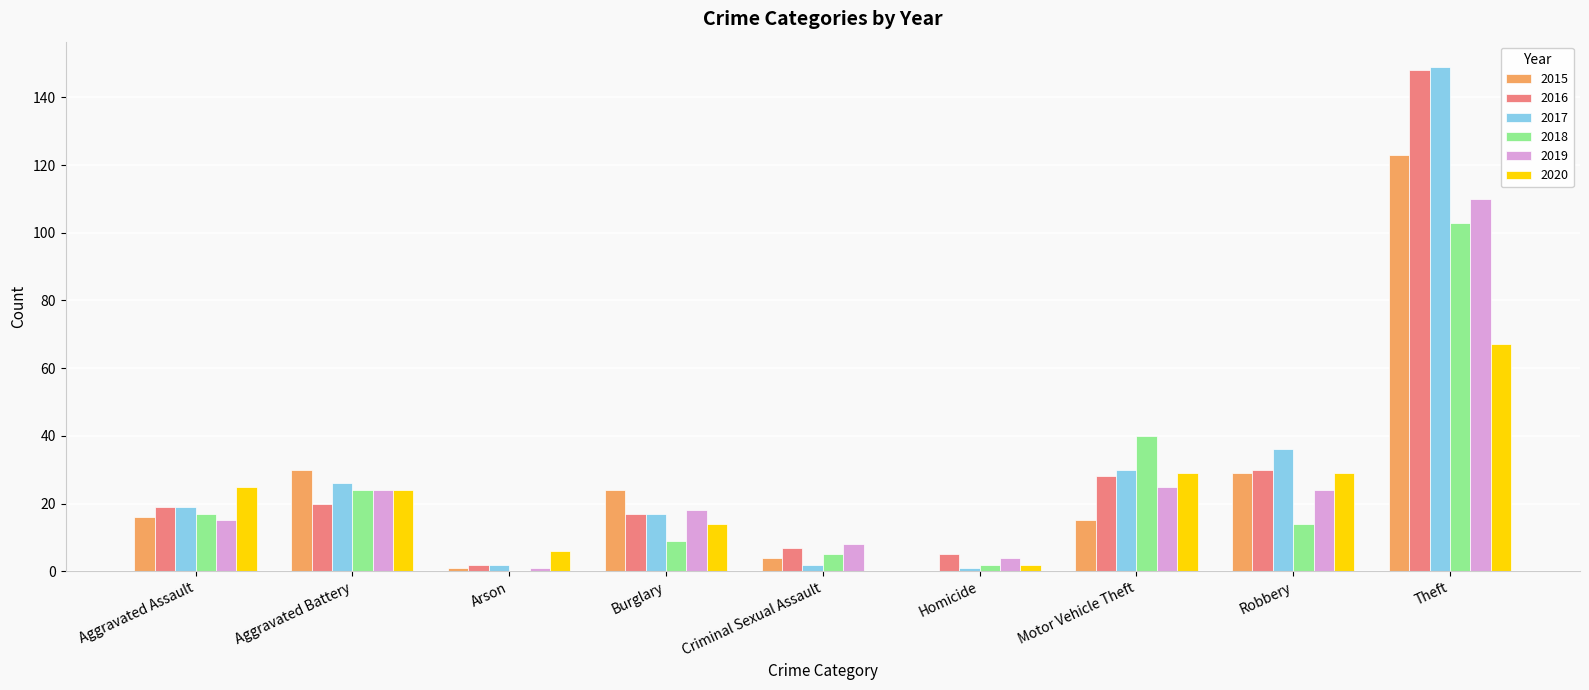

The value of 2015 at Homicide is 75. True or false?

False